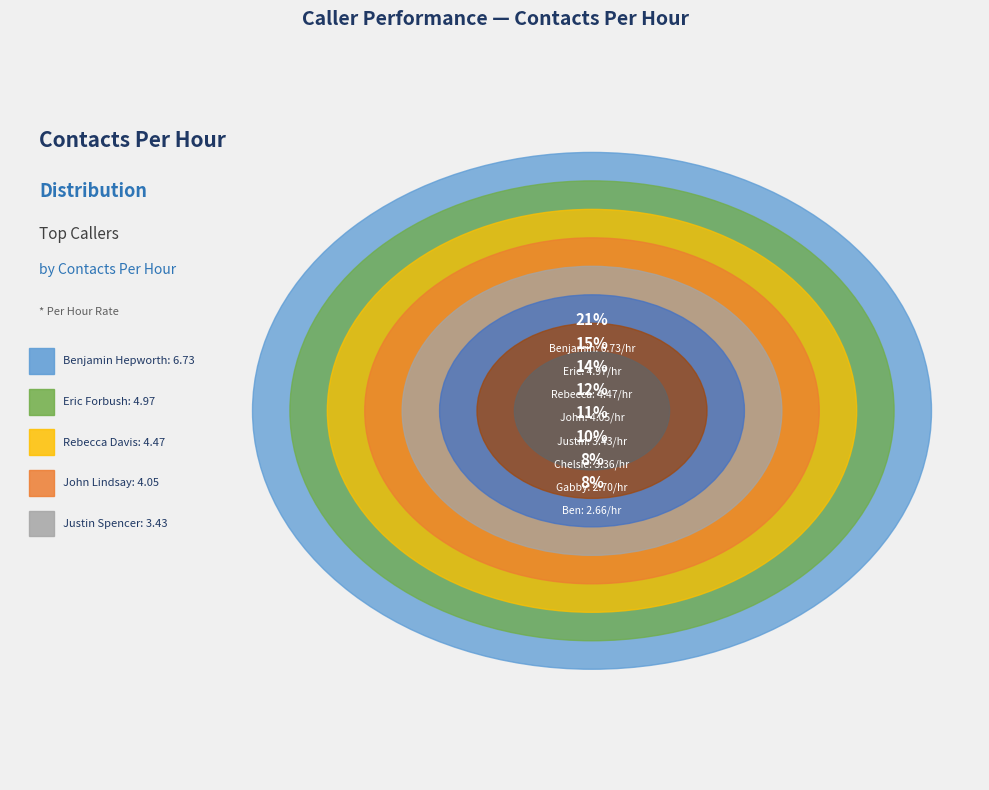

How many slices are in this pie chart?

8